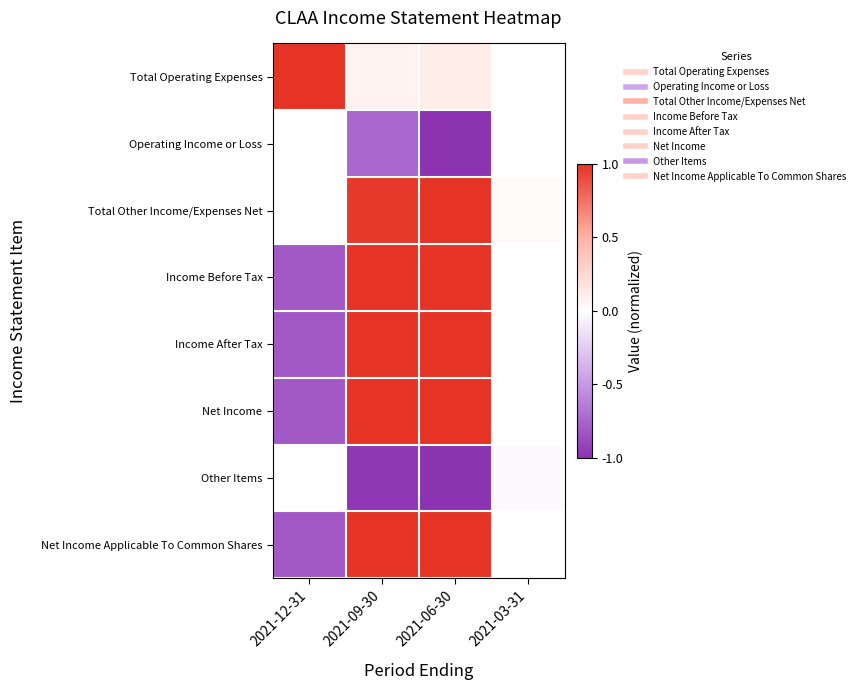

What is the spread (max minus min) of values at 2021-12-31?

1.8